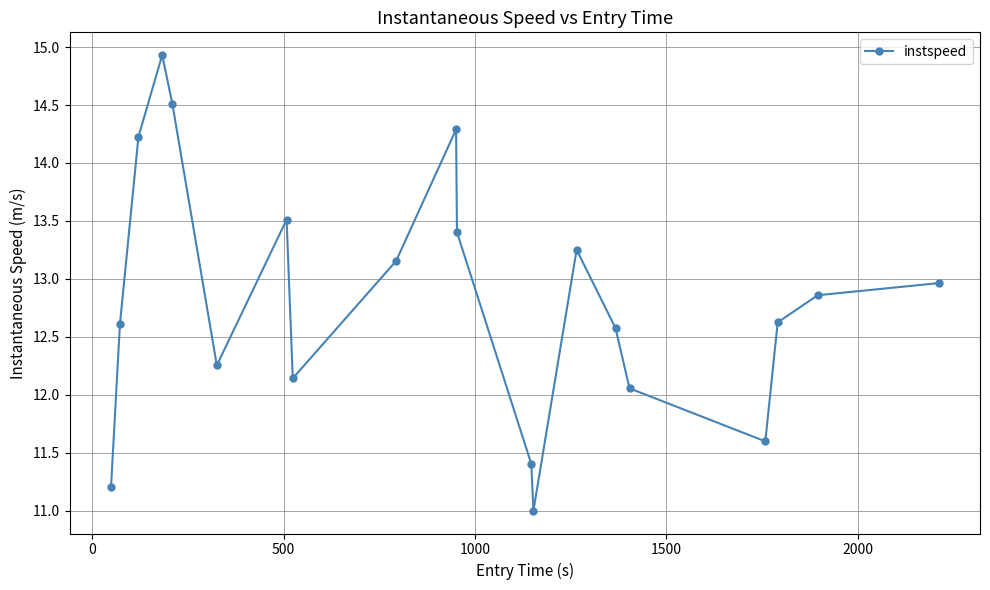

What is the value of the 13th point from the left?

11.0